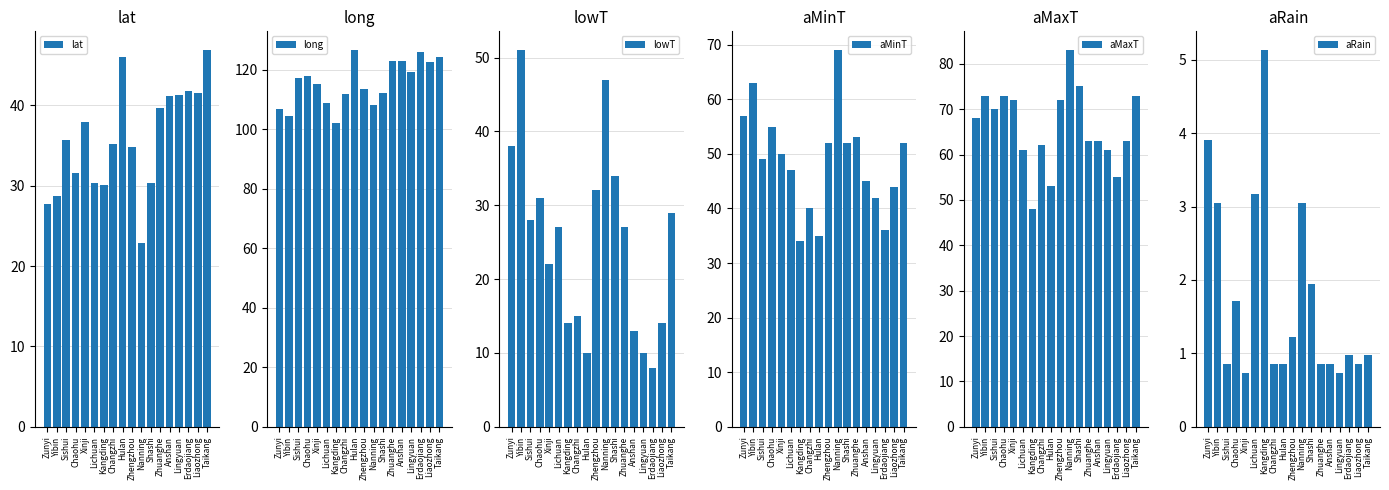

How many bars are there in each group?

6